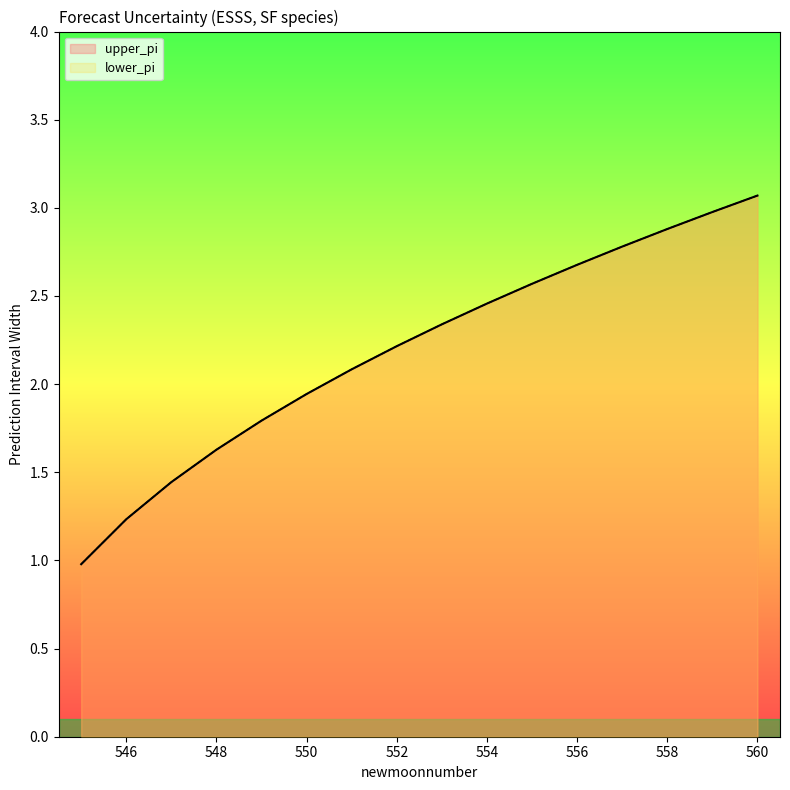

What are all the series names shown in the legend?

upper_pi, lower_pi